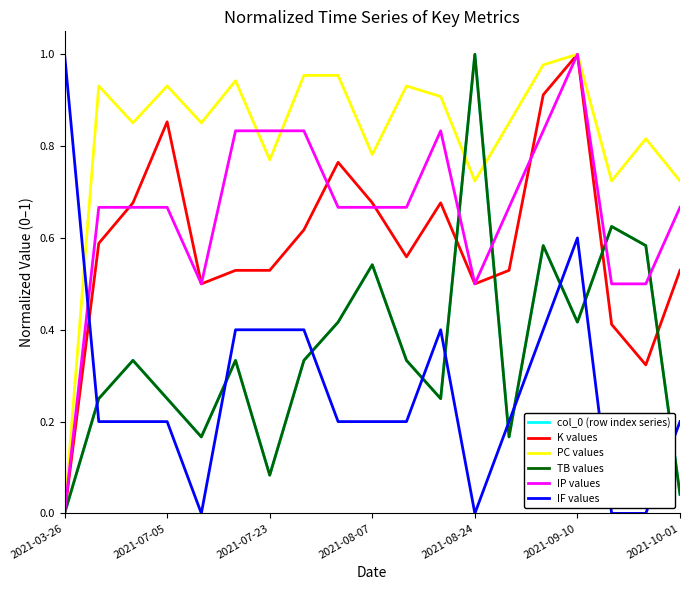

At which category is the sum across all series the highest?

2021-09-10